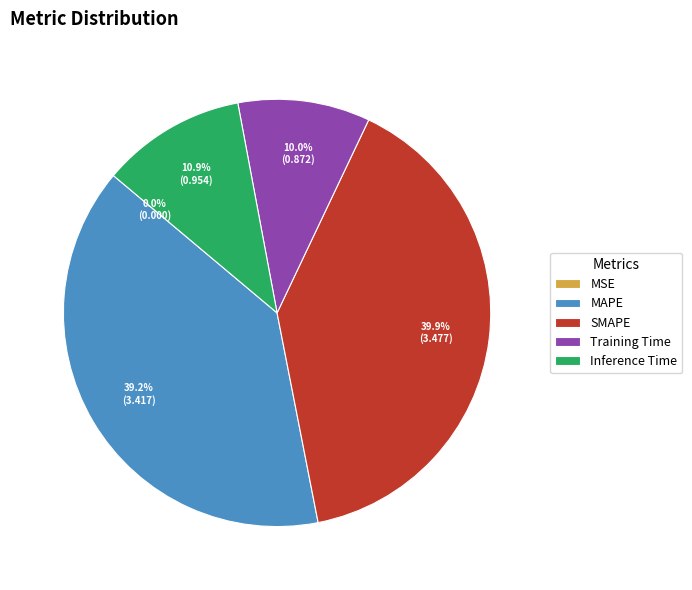

The SMAPE slice represents 40% of the pie. True or false?

True